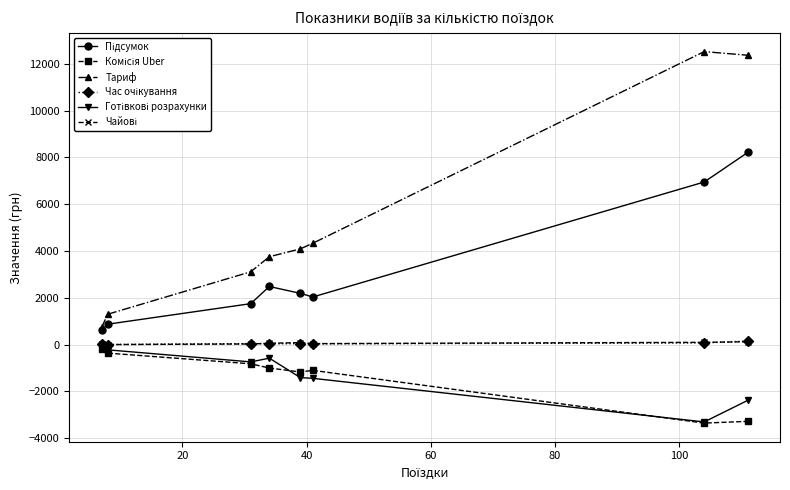

What is the greatest value displayed?

12521.9